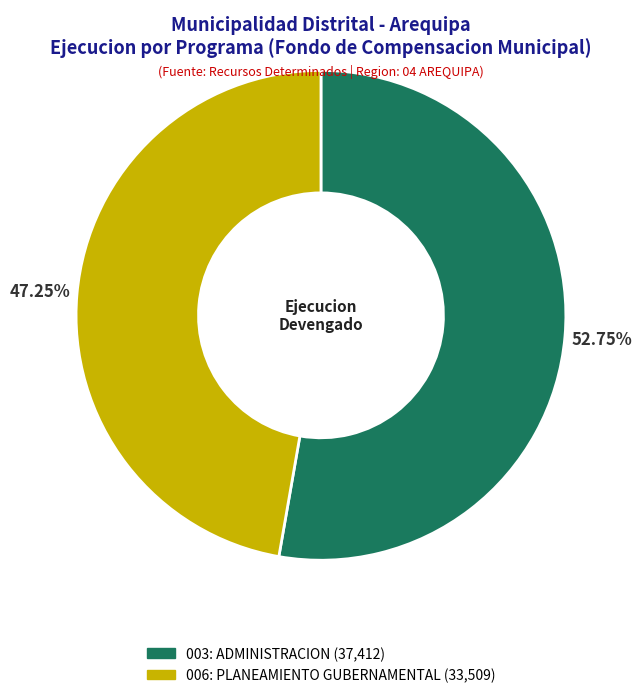

To the nearest percent, what is the average slice percentage?

50%